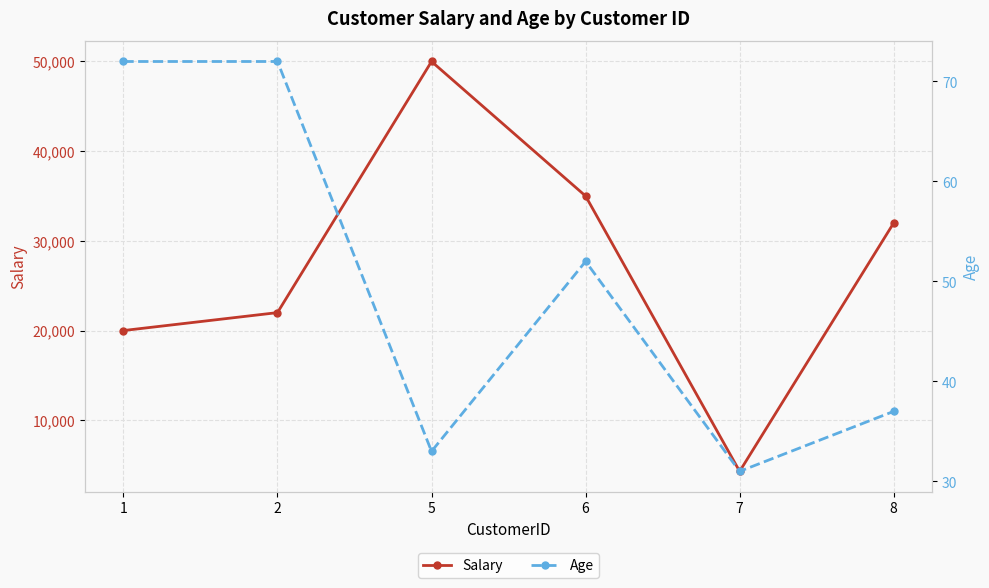

Between 1 and 6, which series saw the biggest shift?

Salary